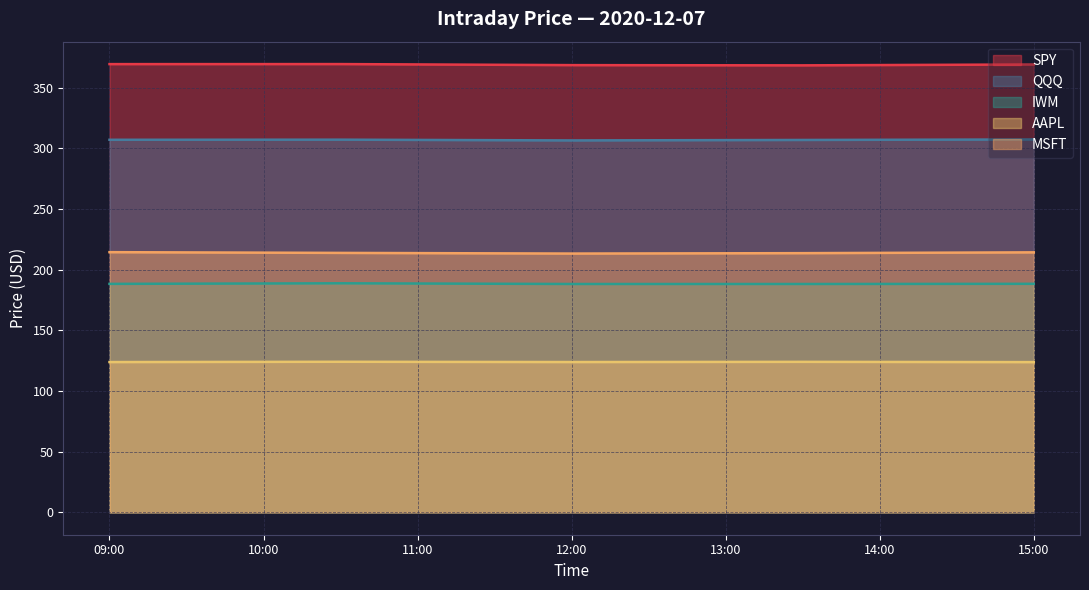

What is the difference between the highest and lowest values at 2020-12-07 13:30:00?

244.4